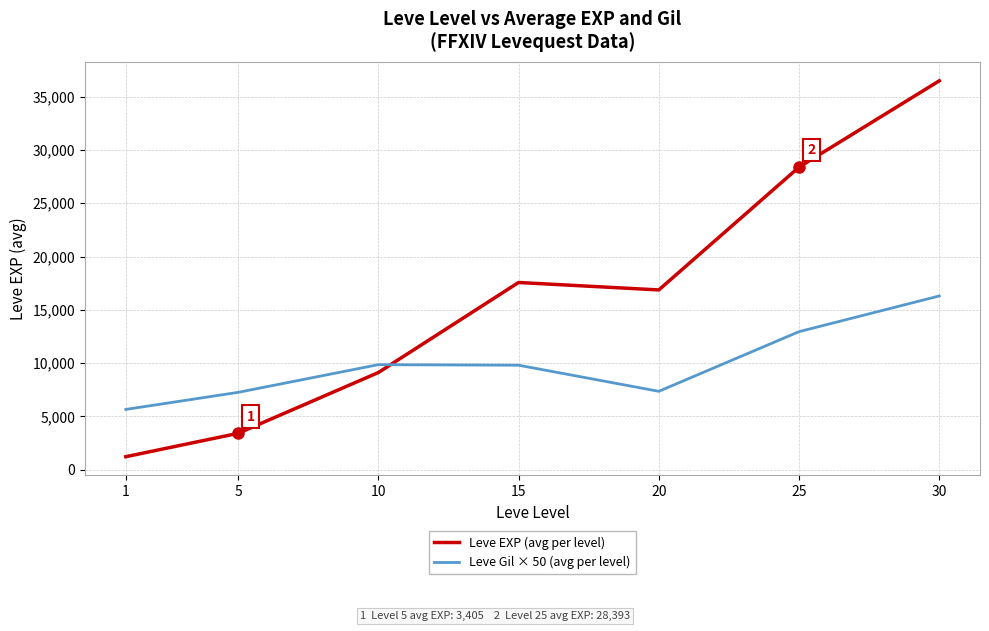

Between 10 and 25, which series saw the biggest shift?

Leve EXP (avg per level)